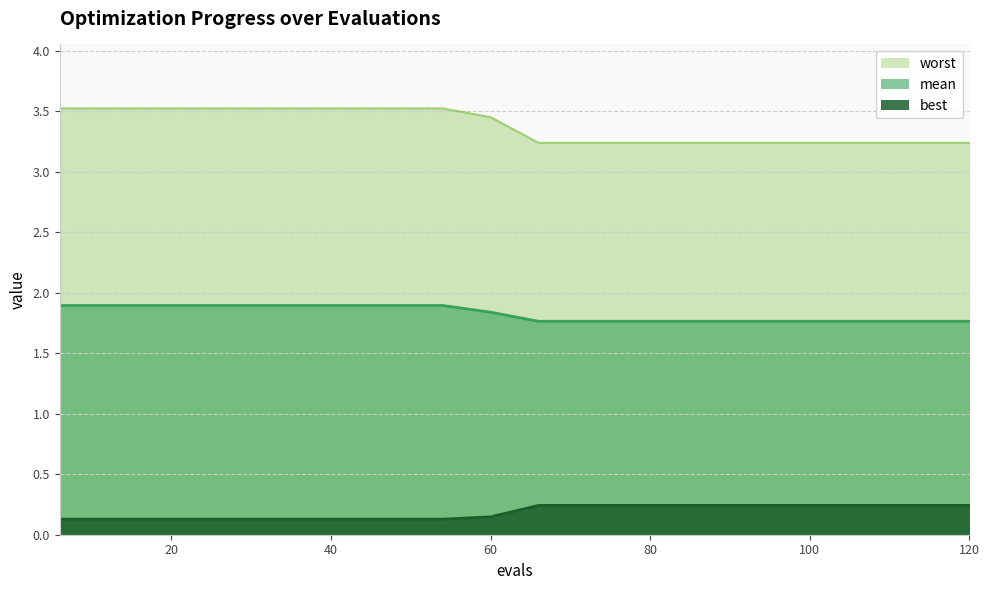

What is the value of the mean point at the 1st from the left?

1.9